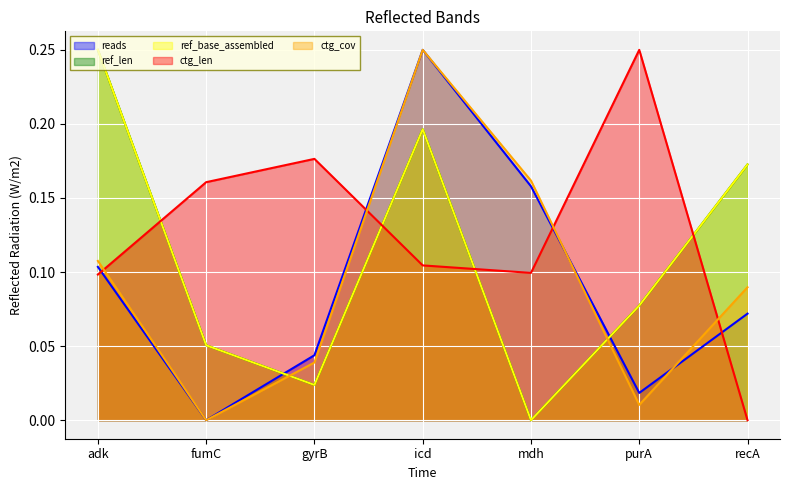

At how many categories does at least one series exceed 0?

7